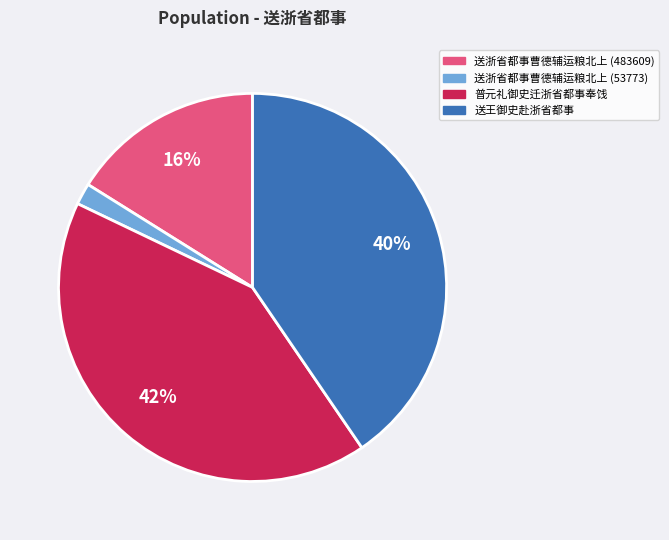

What is the ratio of the value at 送浙省都事曹德辅运粮北上 (483609) to the value at 普元礼御史迁浙省都事奉饯?

0.4